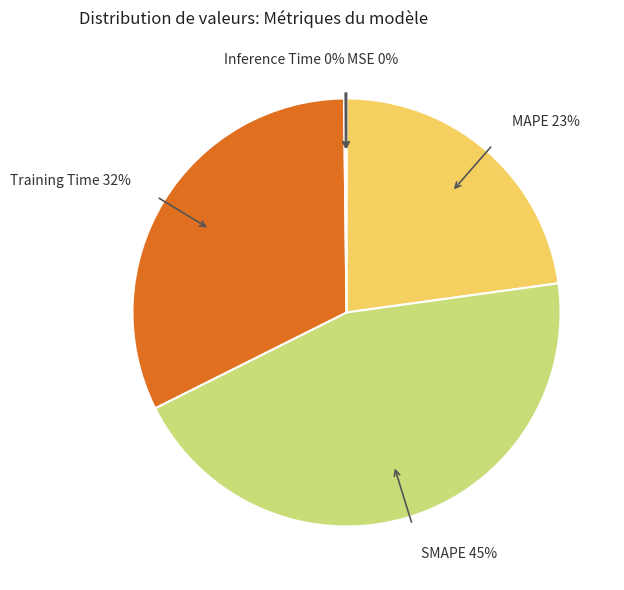

Is MAPE the majority of the pie?

No